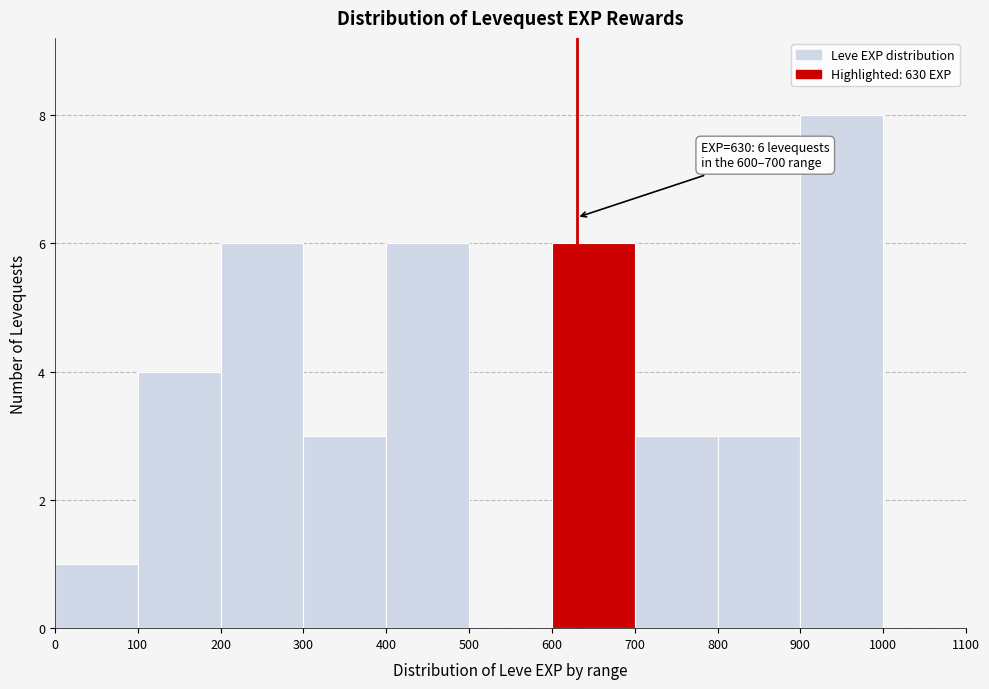

Which range on the x-axis has the tallest bar?

900 to 1000